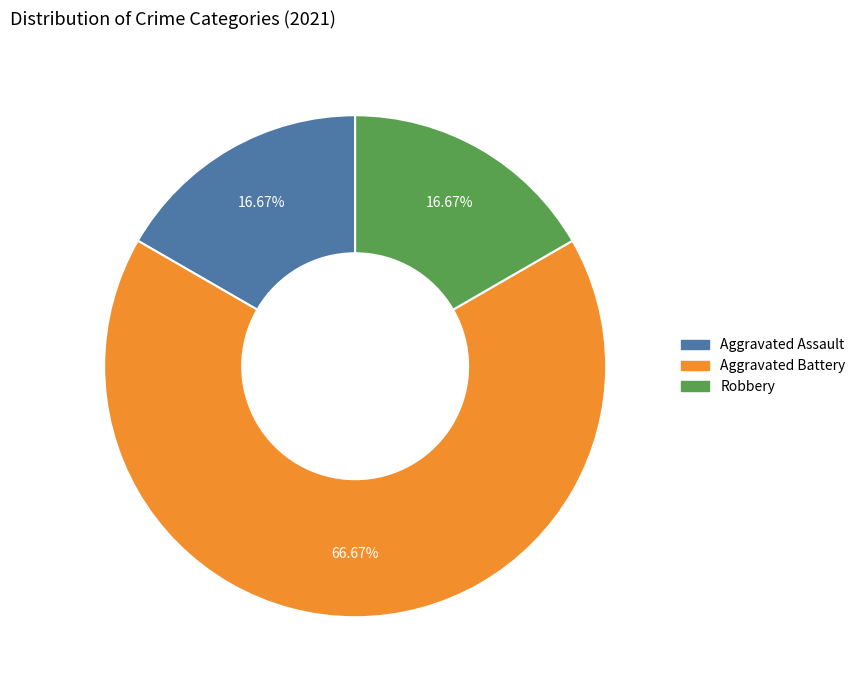

What portion of the pie excludes Aggravated Assault?

83.3%